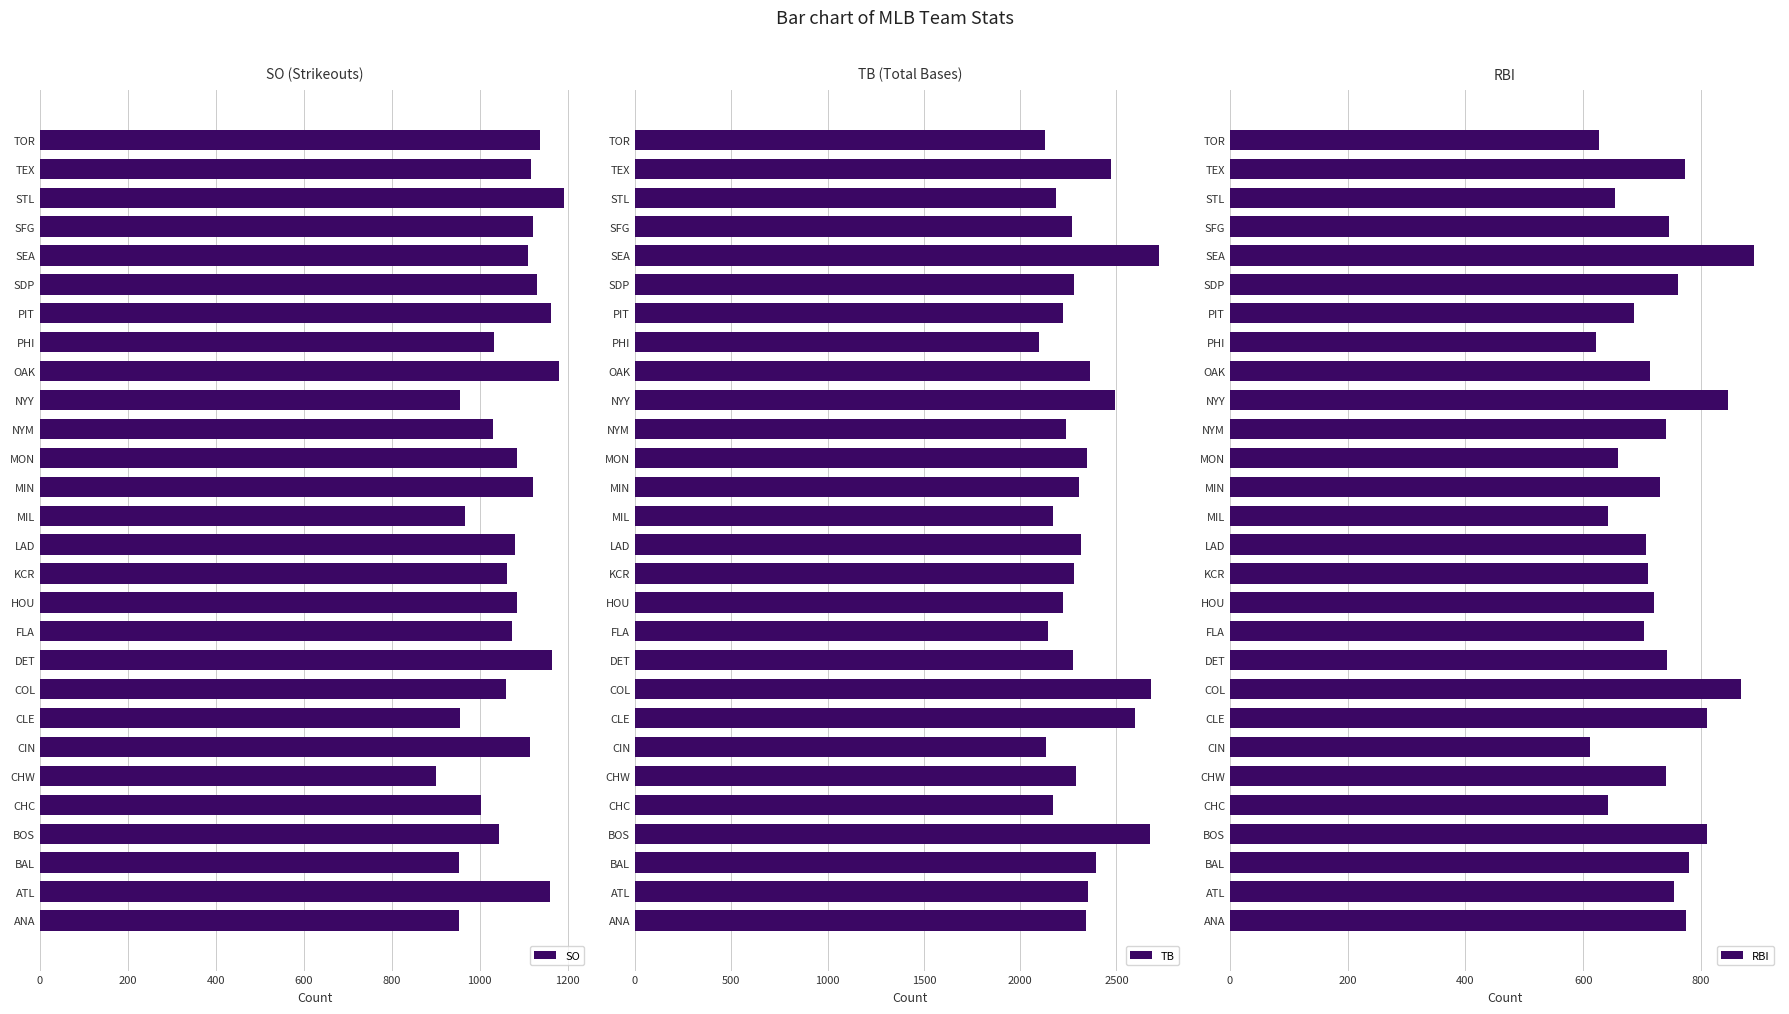

Which category has the lowest value in the SO series?

CHW